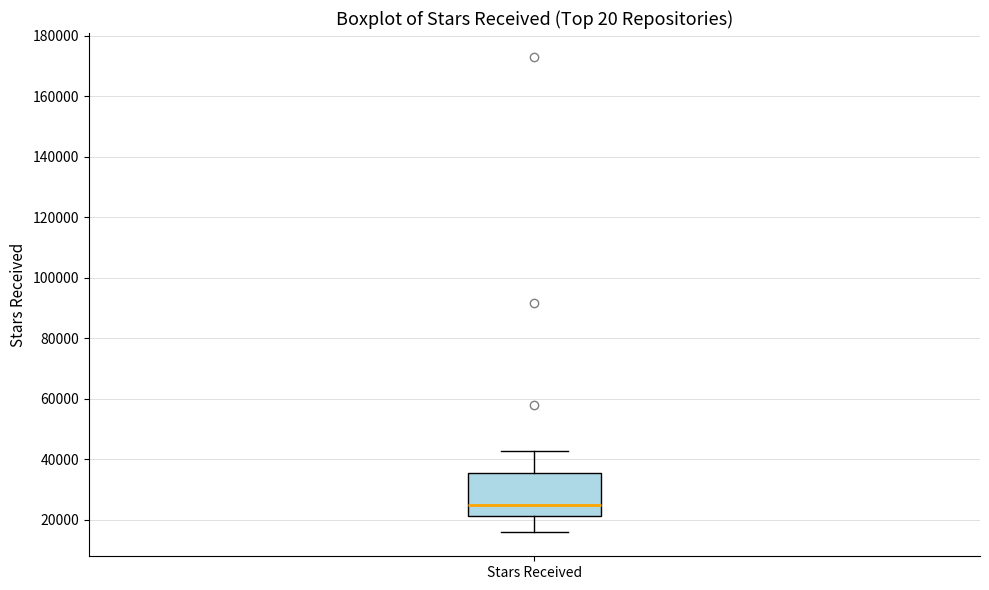

Where does the upper whisker of the box for Stars Received end on the y-axis? The values are not printed on the chart, so give them approximately, as read against the axis.

42000